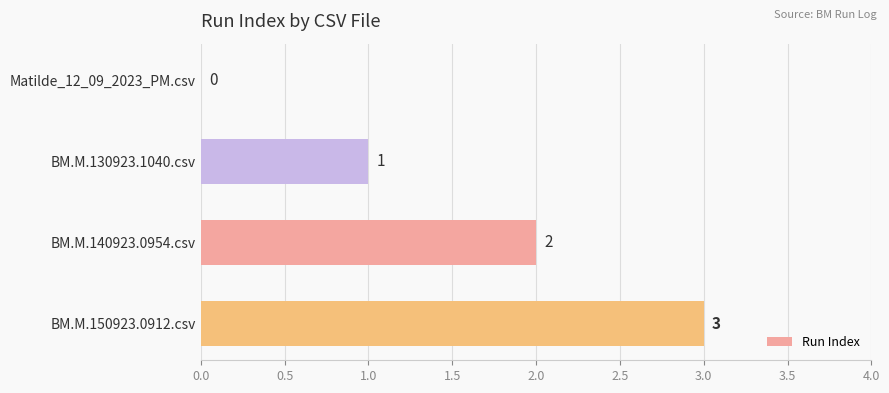

What is the change in value from Matilde_12_09_2023_PM.csv to BM.M.130923.1040.csv?

+1